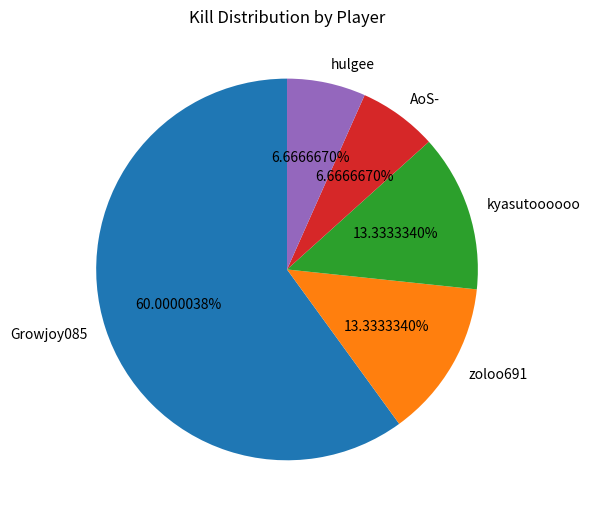

Does hulgee account for over 50% of the chart?

No